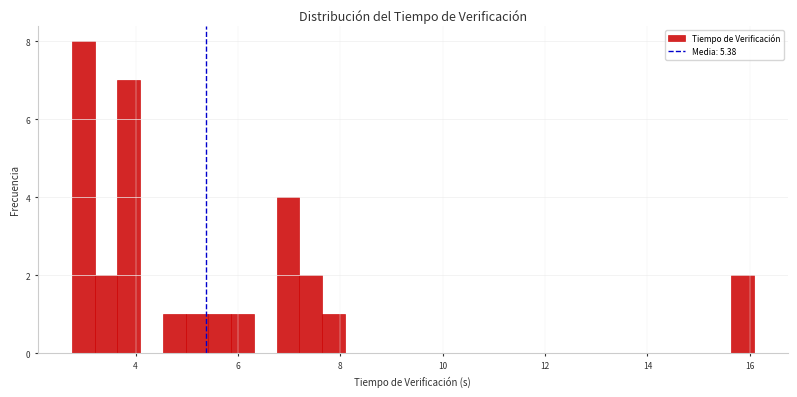

Around what value on the x-axis is the tallest bar? Give the approximate position of its centre, as read against the axis.

3.0